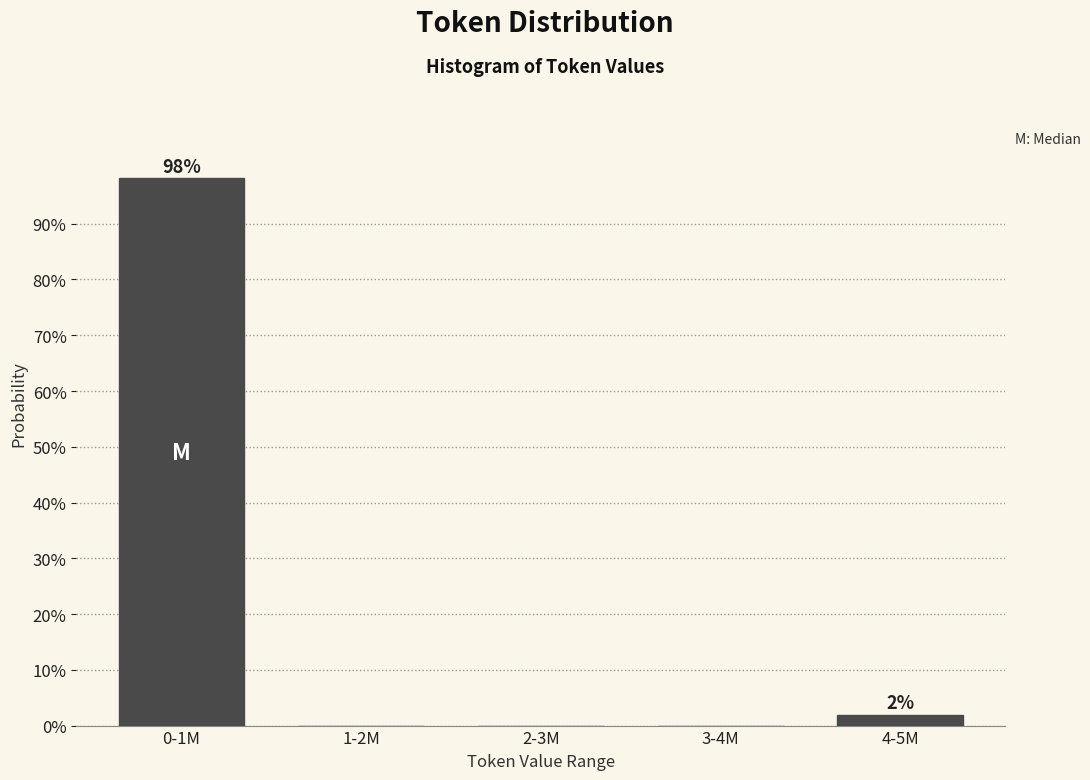

Reading left to right, extract all data points from this chart.

0-1M=98.1	1-2M=0.0	2-3M=0.0	3-4M=0.0	4-5M=1.9